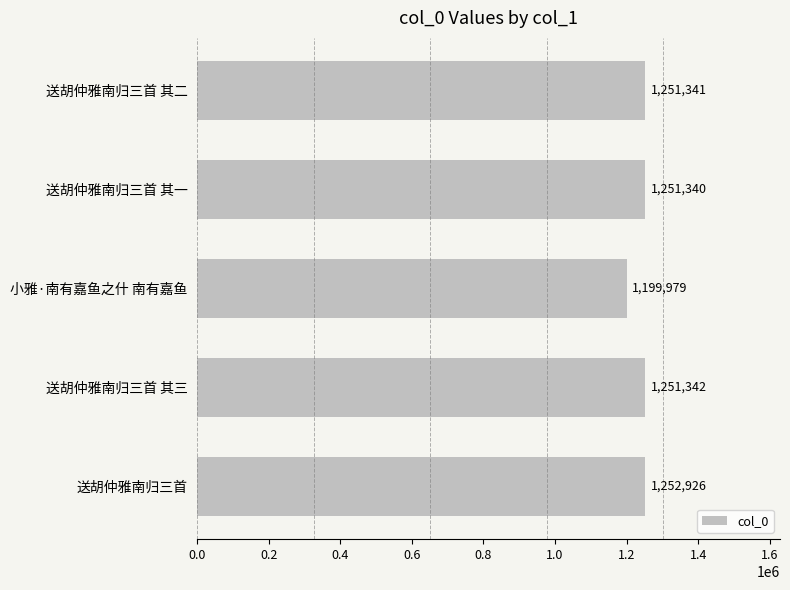

Are the bars horizontal?

Yes